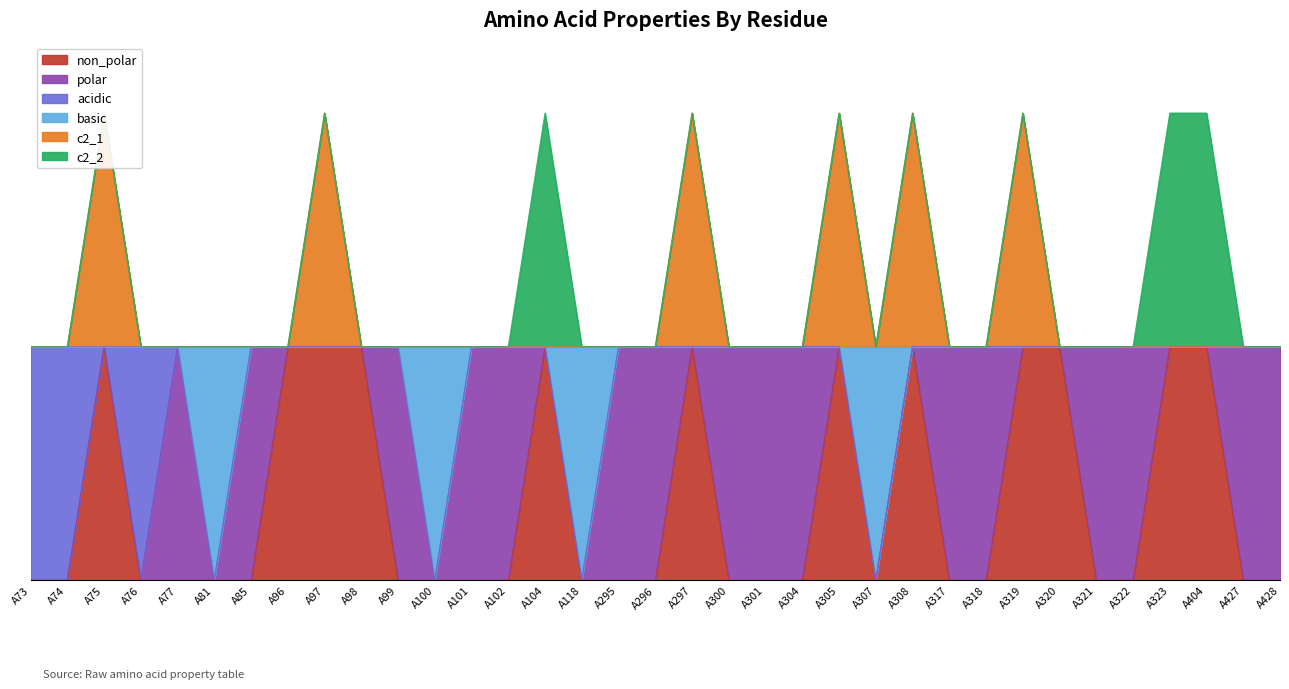

Rank the categories by c2_1 value from lowest to highest.

A73, A74, A76, A77, A81, A85, A96, A98, A99, A100, A101, A102, A104, A118, A295, A296, A300, A301, A304, A307, A317, A318, A320, A321, A322, A323, A404, A427, A428, A75, A97, A297, A305, A308, A319